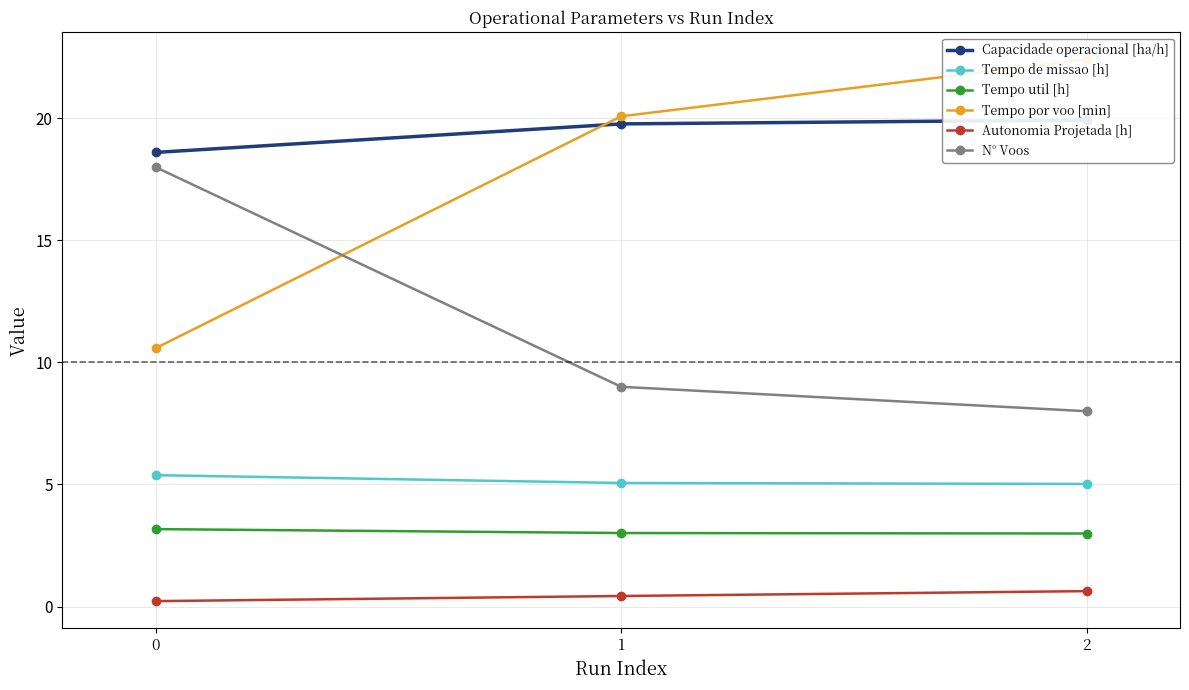

Where is Tempo util [h] nearest to the value 3?

1